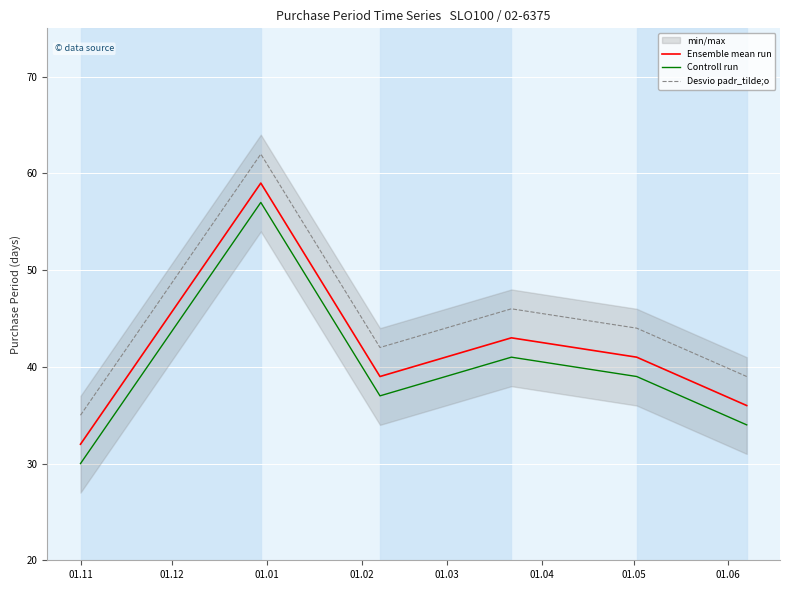

True or false: Controll run and Desvio padr_tilde;o intersect in this chart.

False